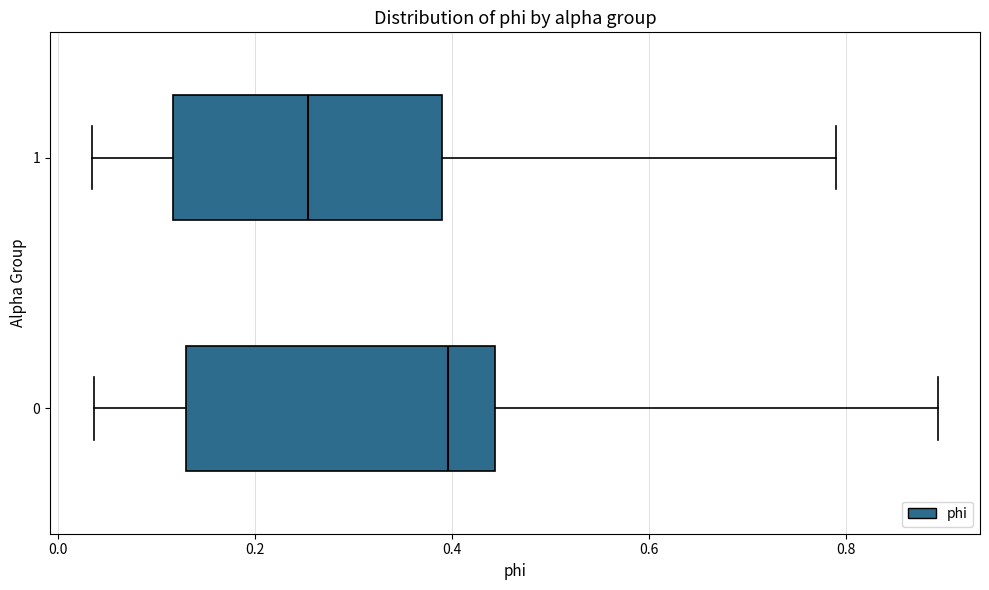

Where does the right whisker of the box at y = 0 end on the x-axis? The values are not printed on the chart, so give them approximately, as read against the axis.

0.90